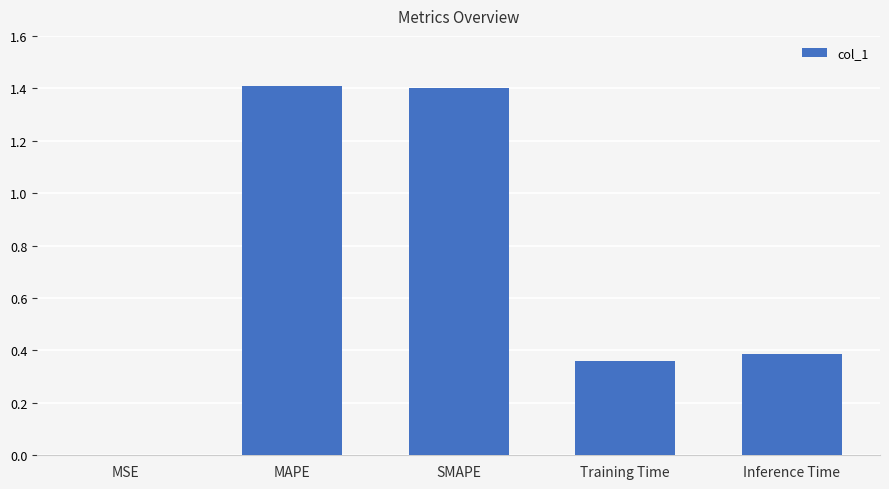

Which has a higher value, MAPE or Training Time?

MAPE